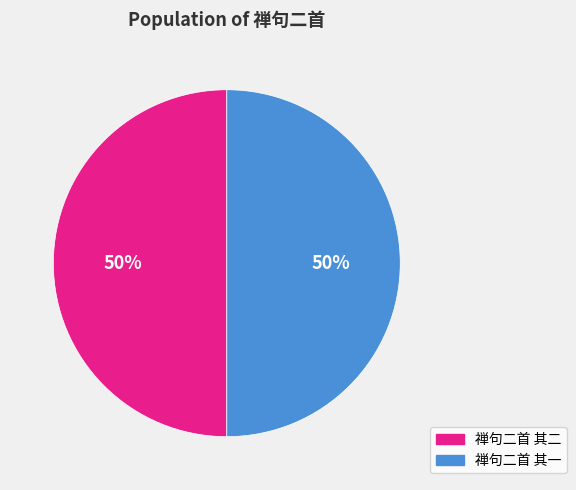

To the nearest percent, what is the average slice percentage?

50%